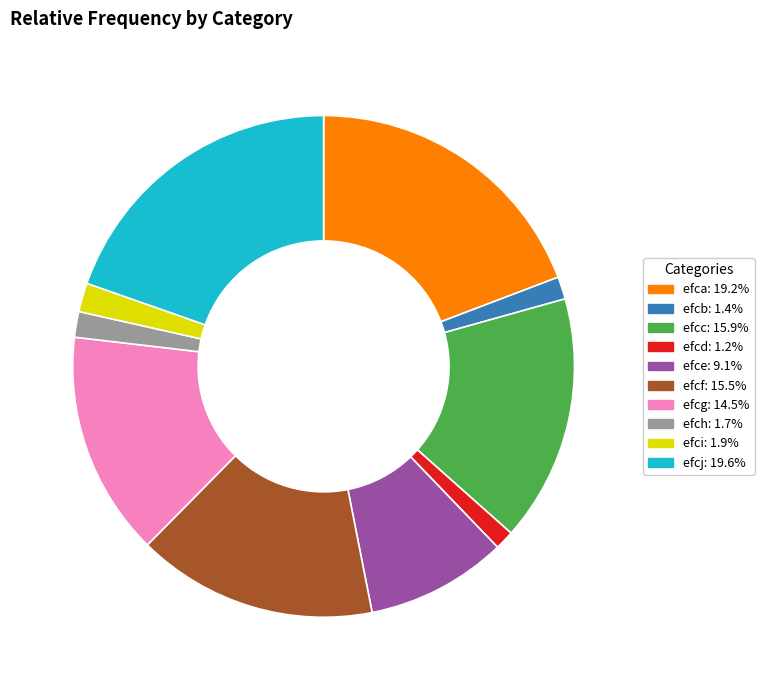

Combined, do efcb: 1.4% and efcg: 14.5% account for over 50%?

No